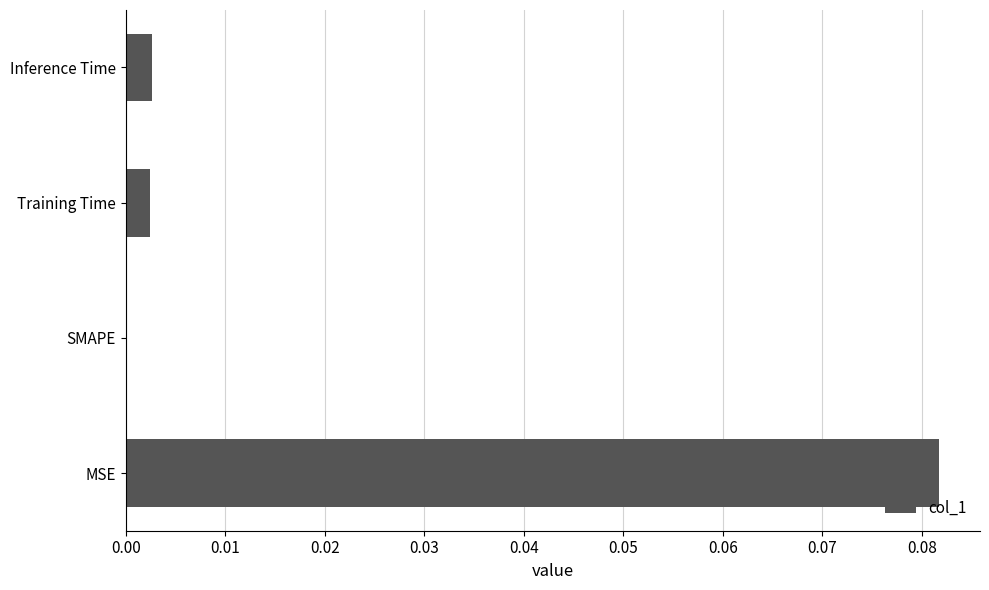

Is it true that the value at MSE is 0.0?

False